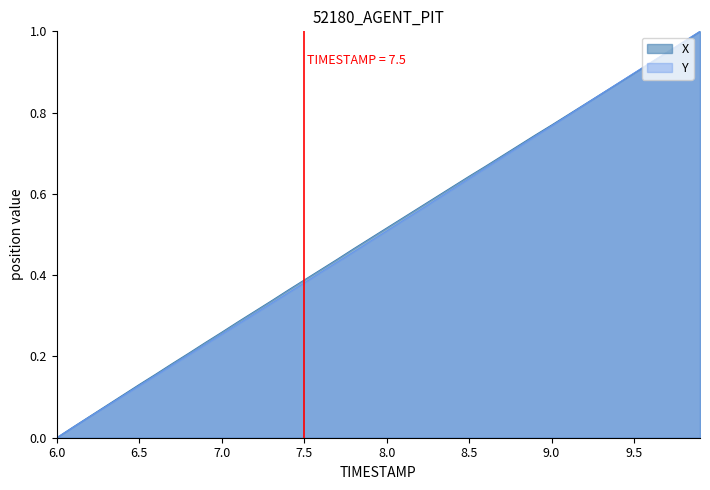

At which label does Y reach its peak?

9.9